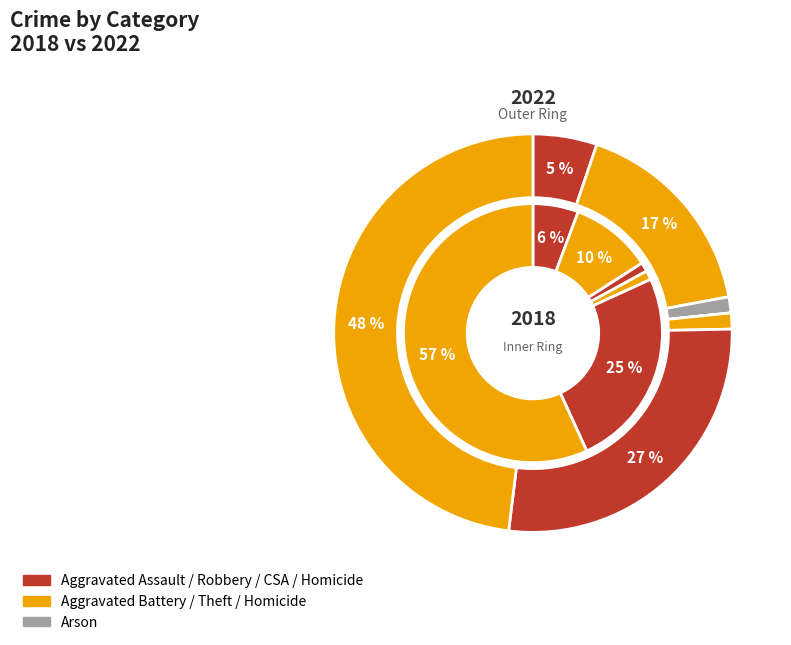

What is the difference between the highest and lowest values at Arson?

1